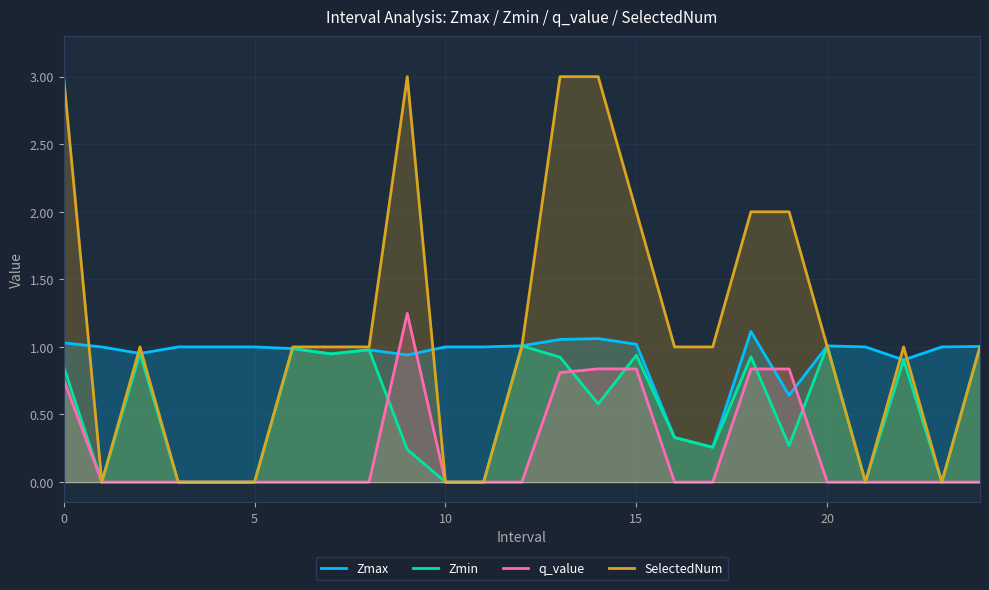

True or false: q_value has a value of 0.0 at 5.

True